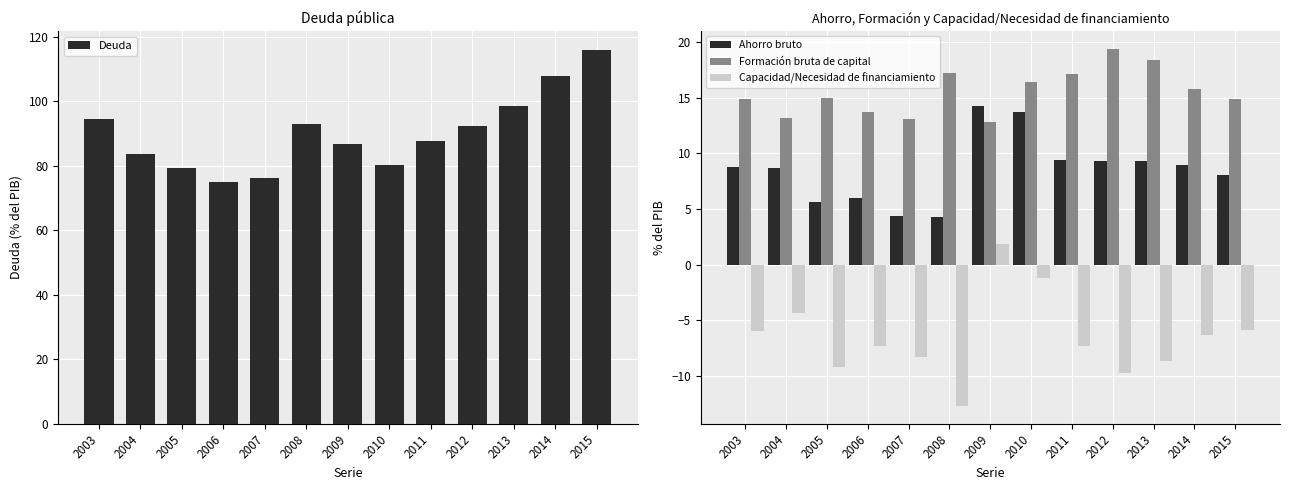

What is the total value across all series at 2004?

101.3